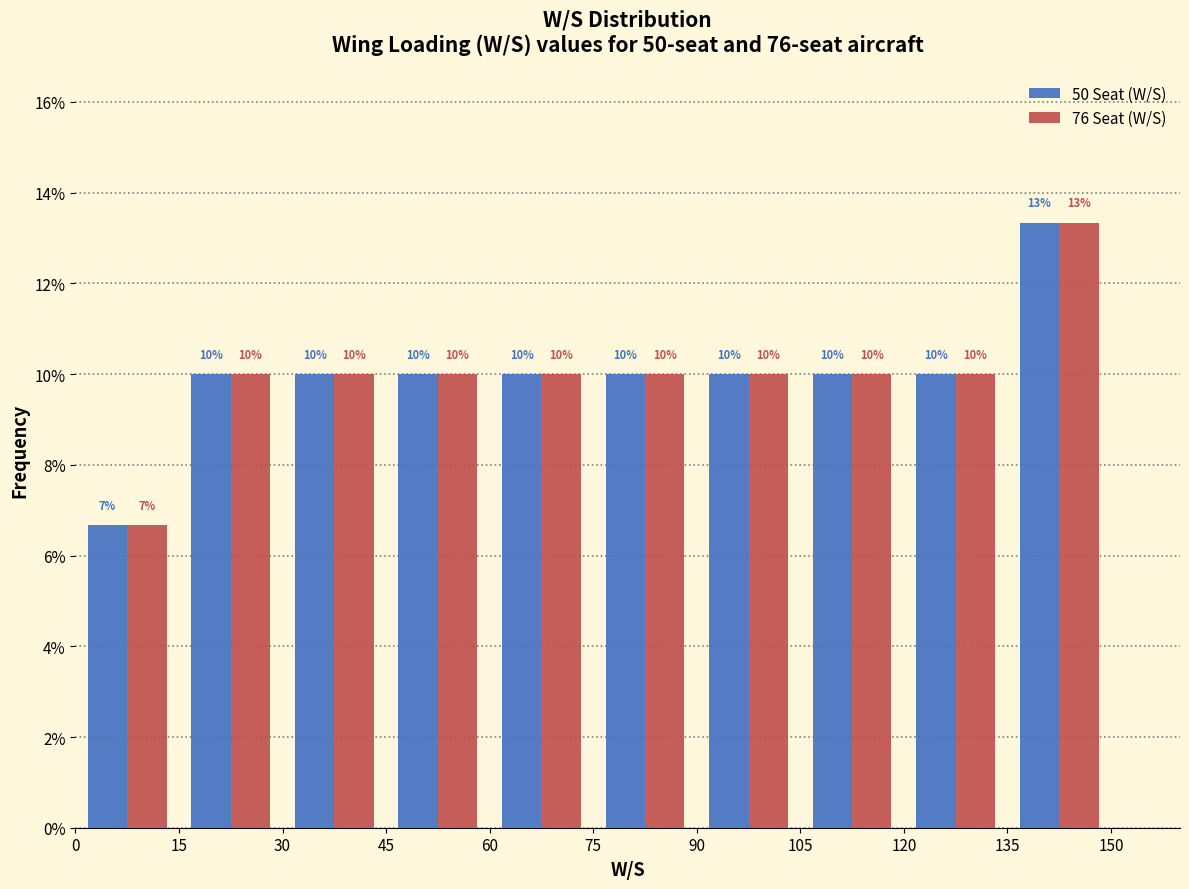

In the 76 Seat (W/S) series, which range on the x-axis has the tallest bar?

135 to 150